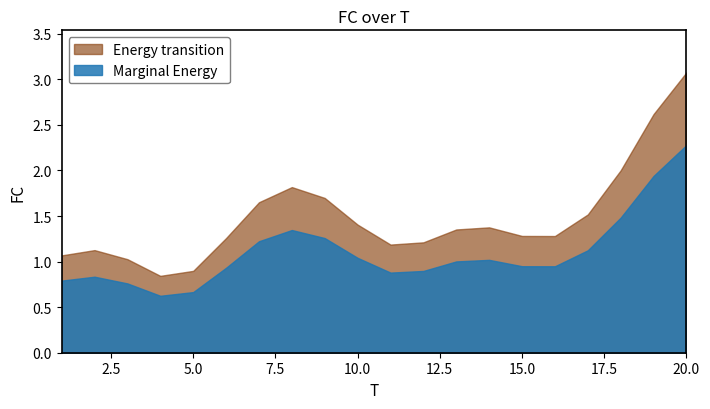

How many interior local peaks does the FC series have?

4